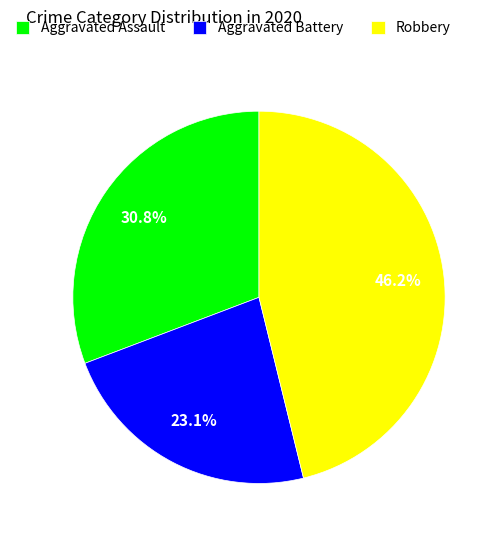

Which category has the smallest portion of the pie?

Aggravated Battery